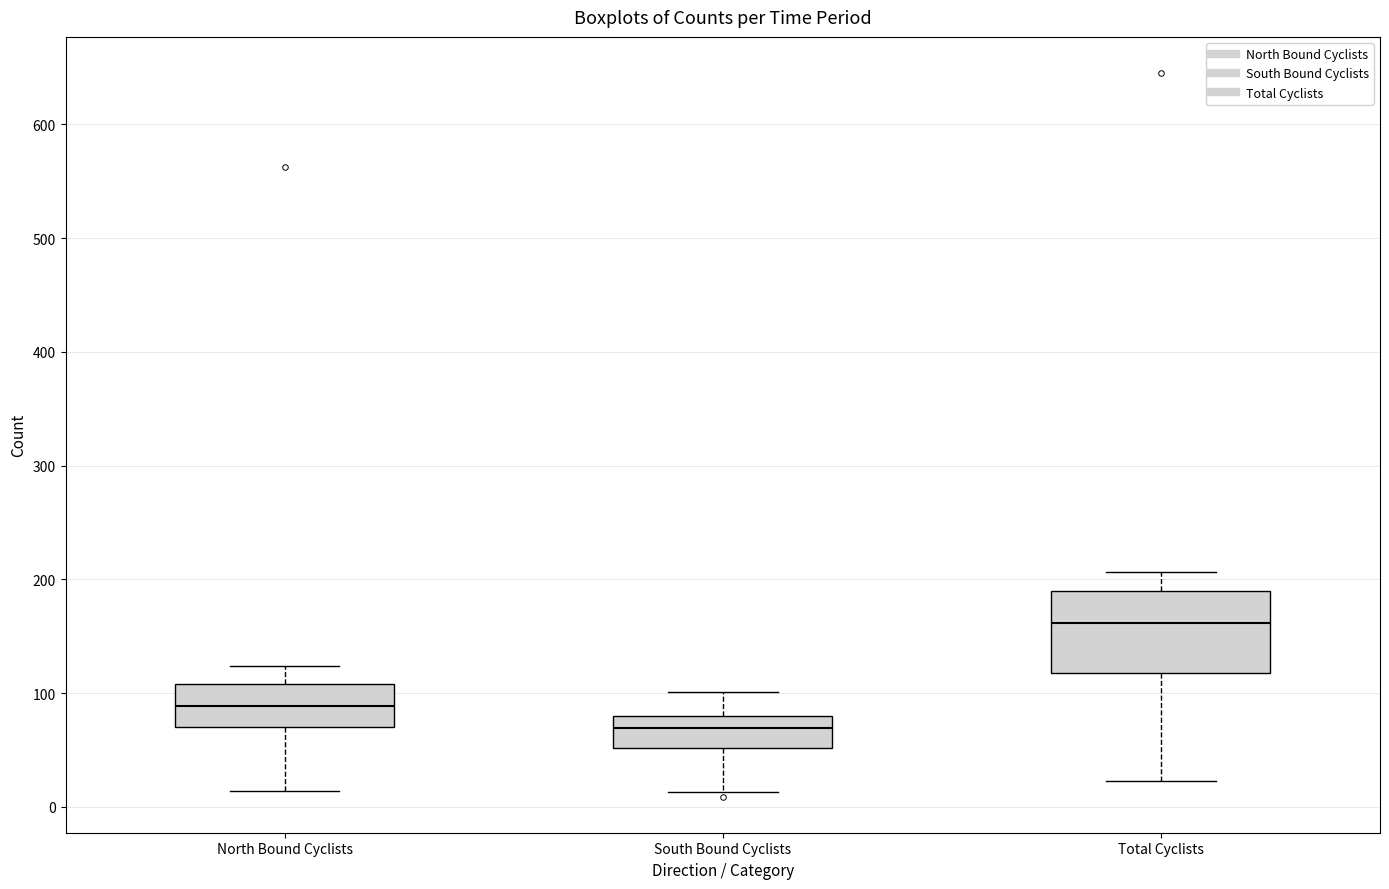

Reading left to right, transcribe this box plot: for each box, give where its median line is, the range the box spans, and where its two whiskers end, as read against the y-axis. The values are not printed on the chart, so give them approximately, as read against the axis.

North Bound Cyclists: median 90, box 70 to 110, whiskers 10 to 120
South Bound Cyclists: median 70, box 50 to 80, whiskers 10 to 100
Total Cyclists: median 160, box 120 to 190, whiskers 20 to 210